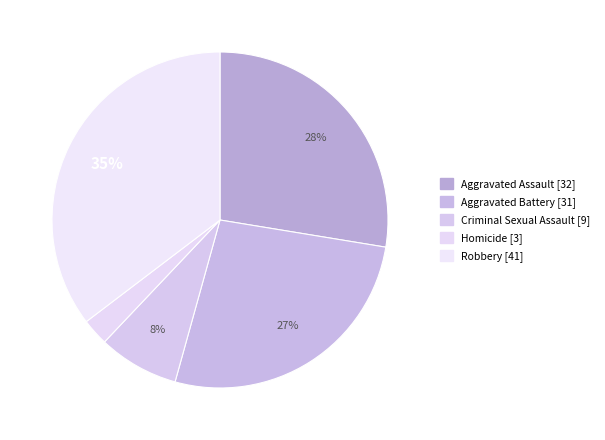

To the nearest percent, what is the average slice percentage?

20%